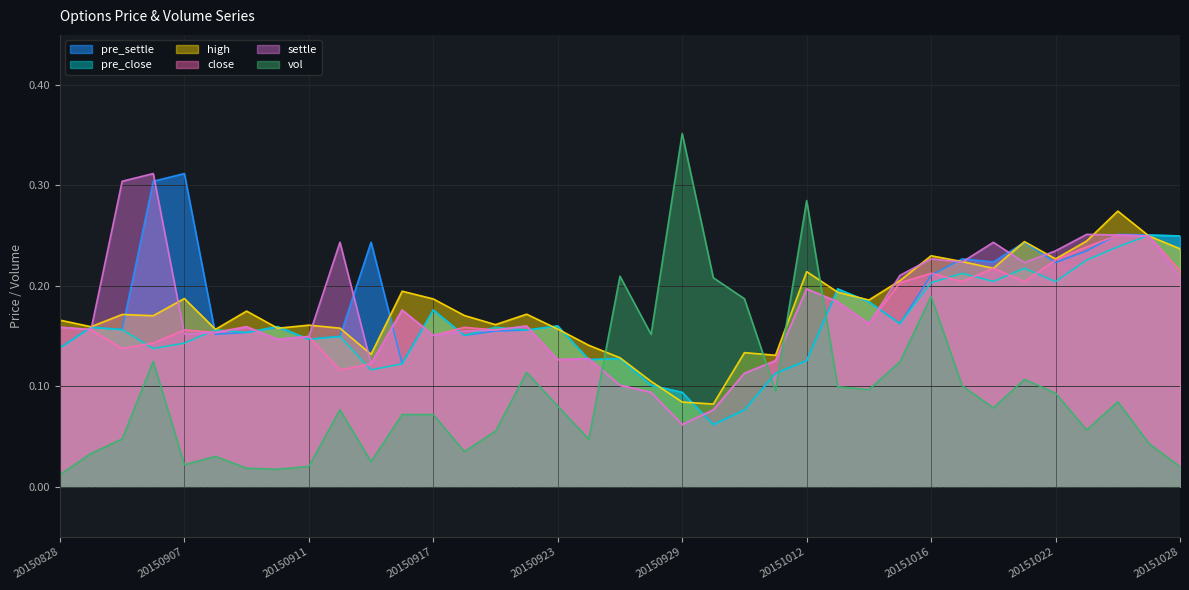

At 20150908, list the series in order from smallest to largest.

vol, pre_settle, close, settle, pre_close, high